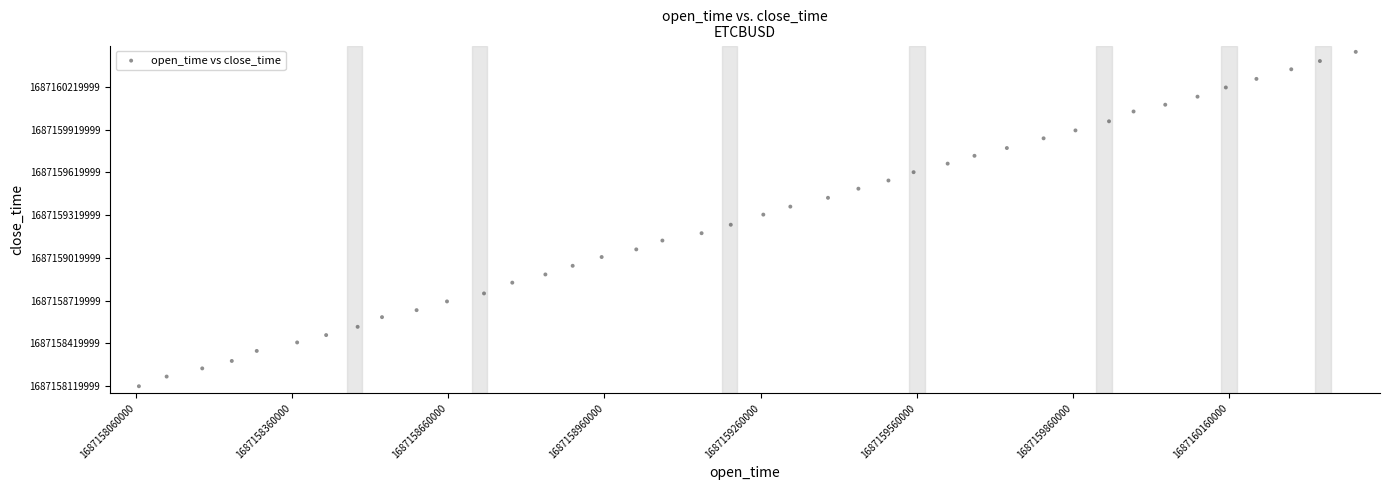

What is the range of X values (max minus min)?

2337917.2